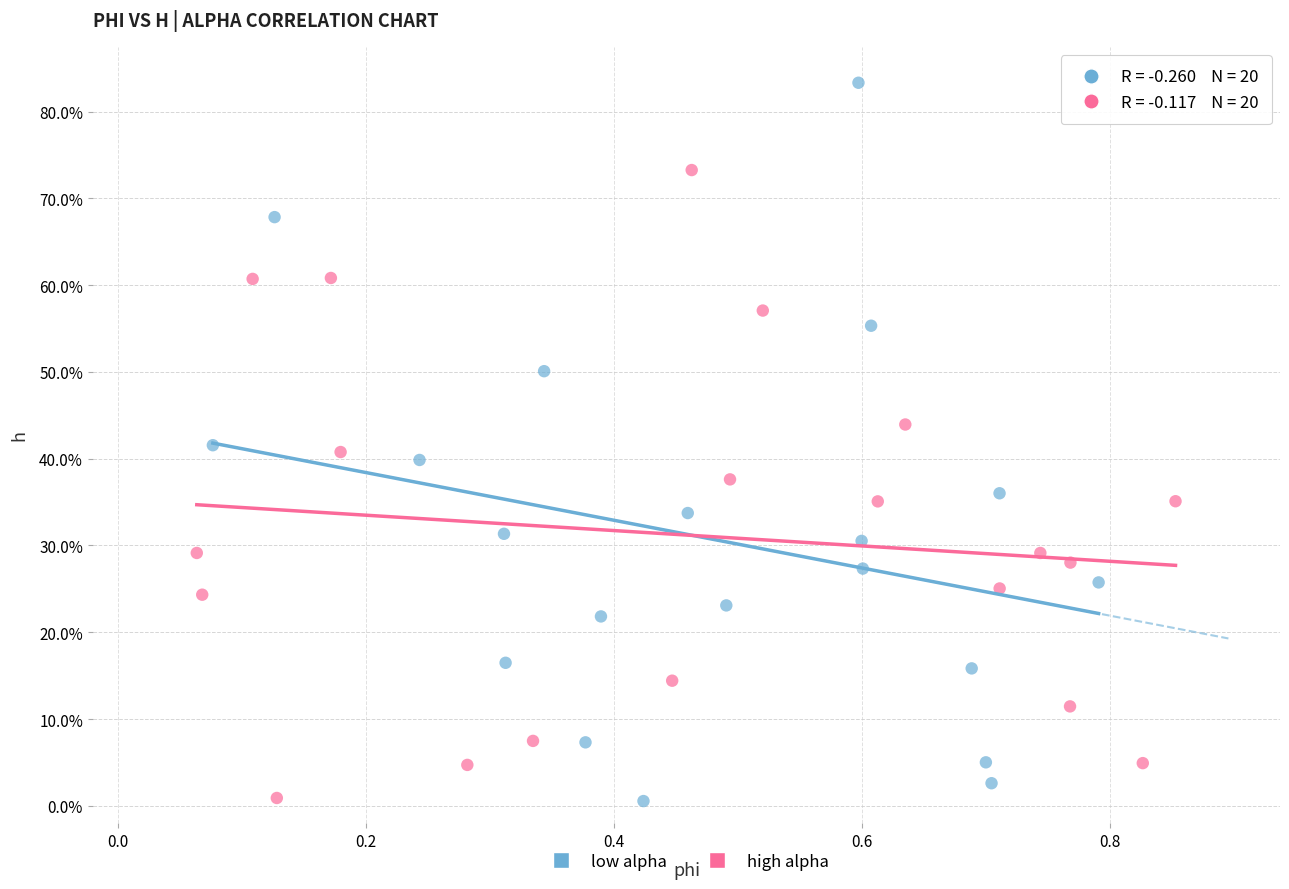

Which series contains the highest Y value?

low alpha